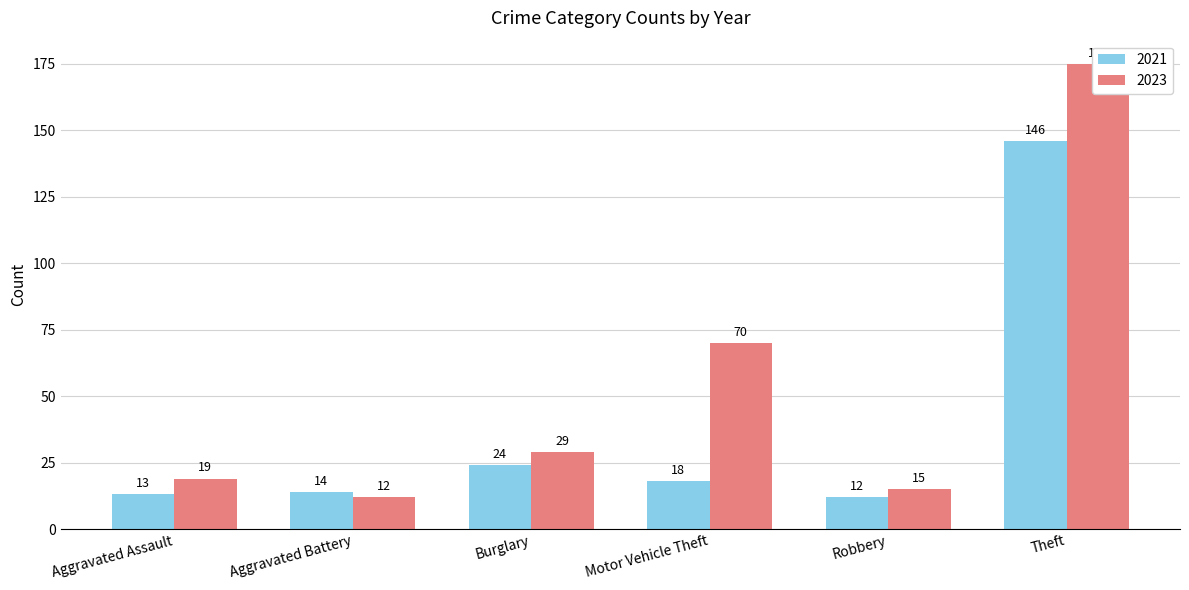

How many distinct data groups are displayed?

2